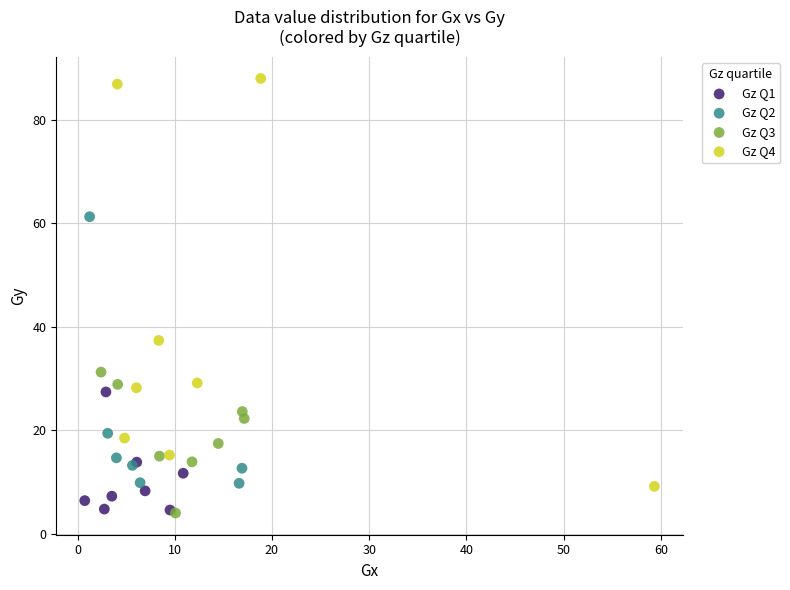

Which series contains the highest Y value?

Gz Q4